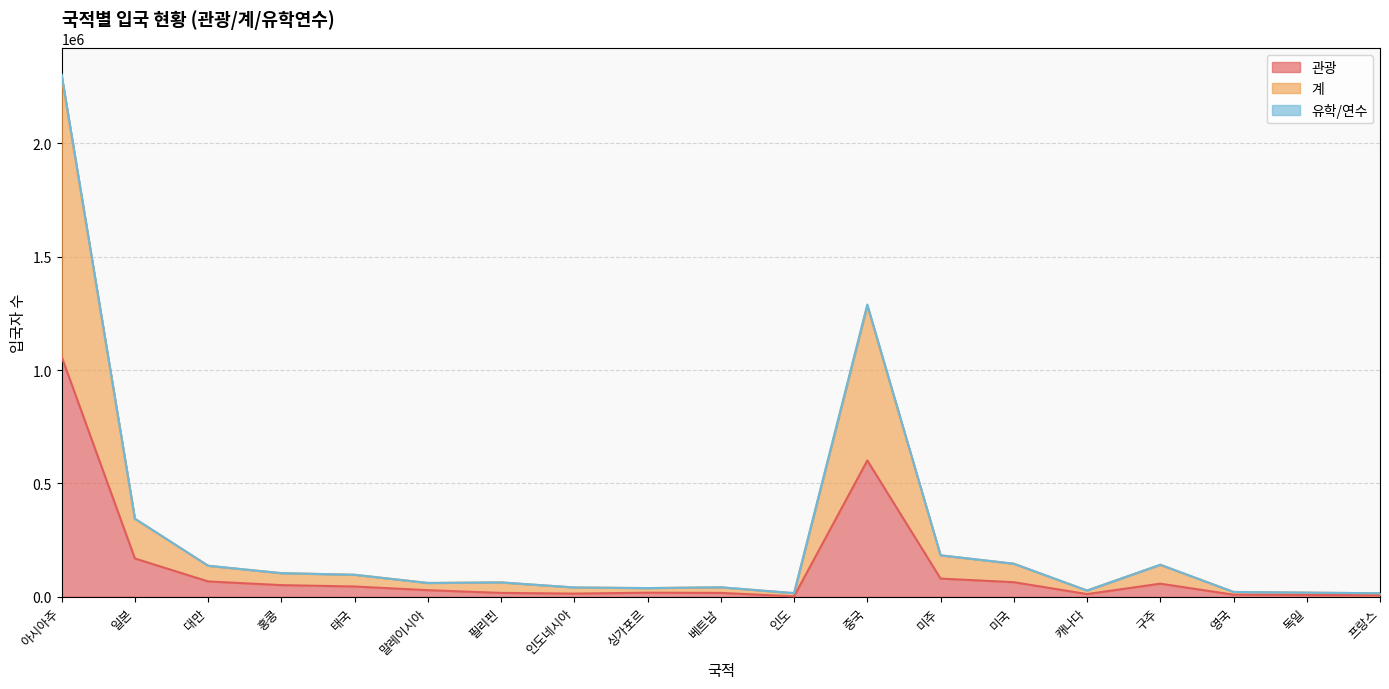

The 관광 series shows 12333 at 캐나다. True or false?

True